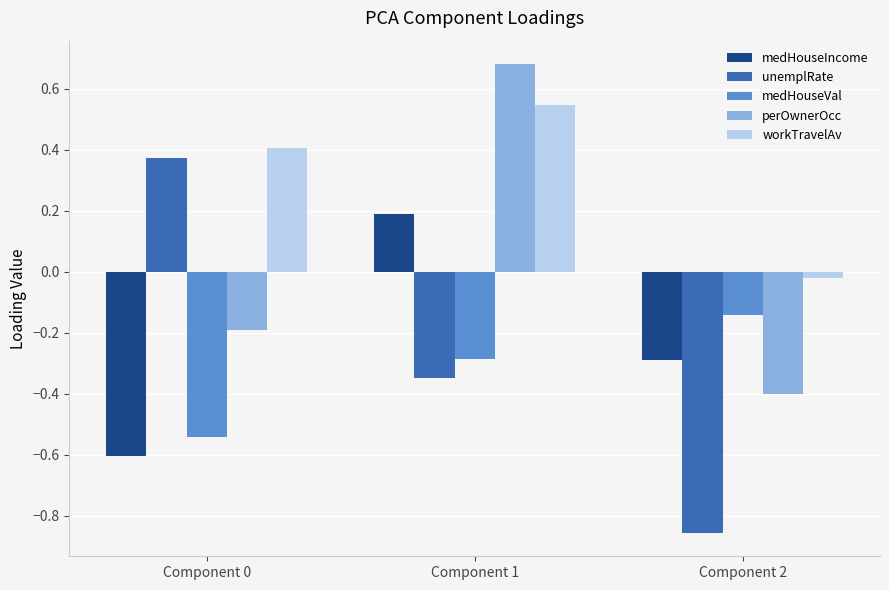

The value of unemplRate at Component 0 is 0.4. True or false?

True